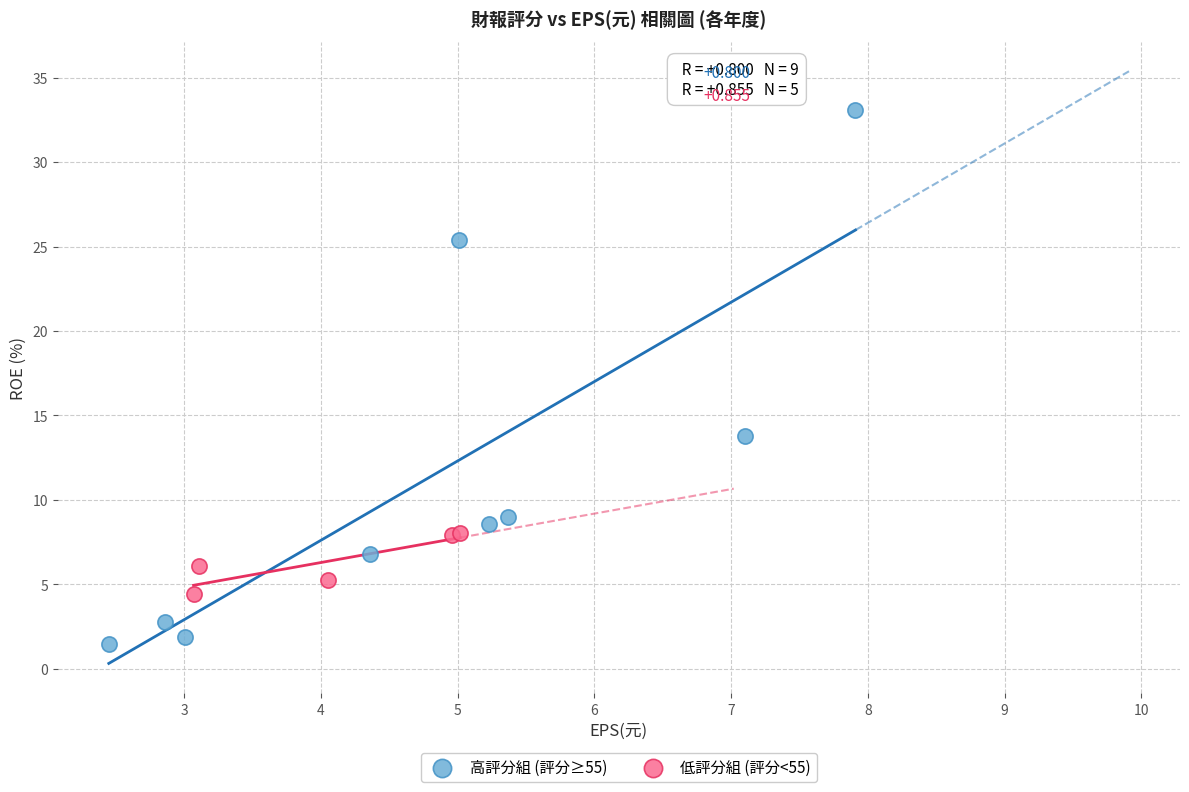

Which series contains the highest Y value?

高評分組 (評分≥55)